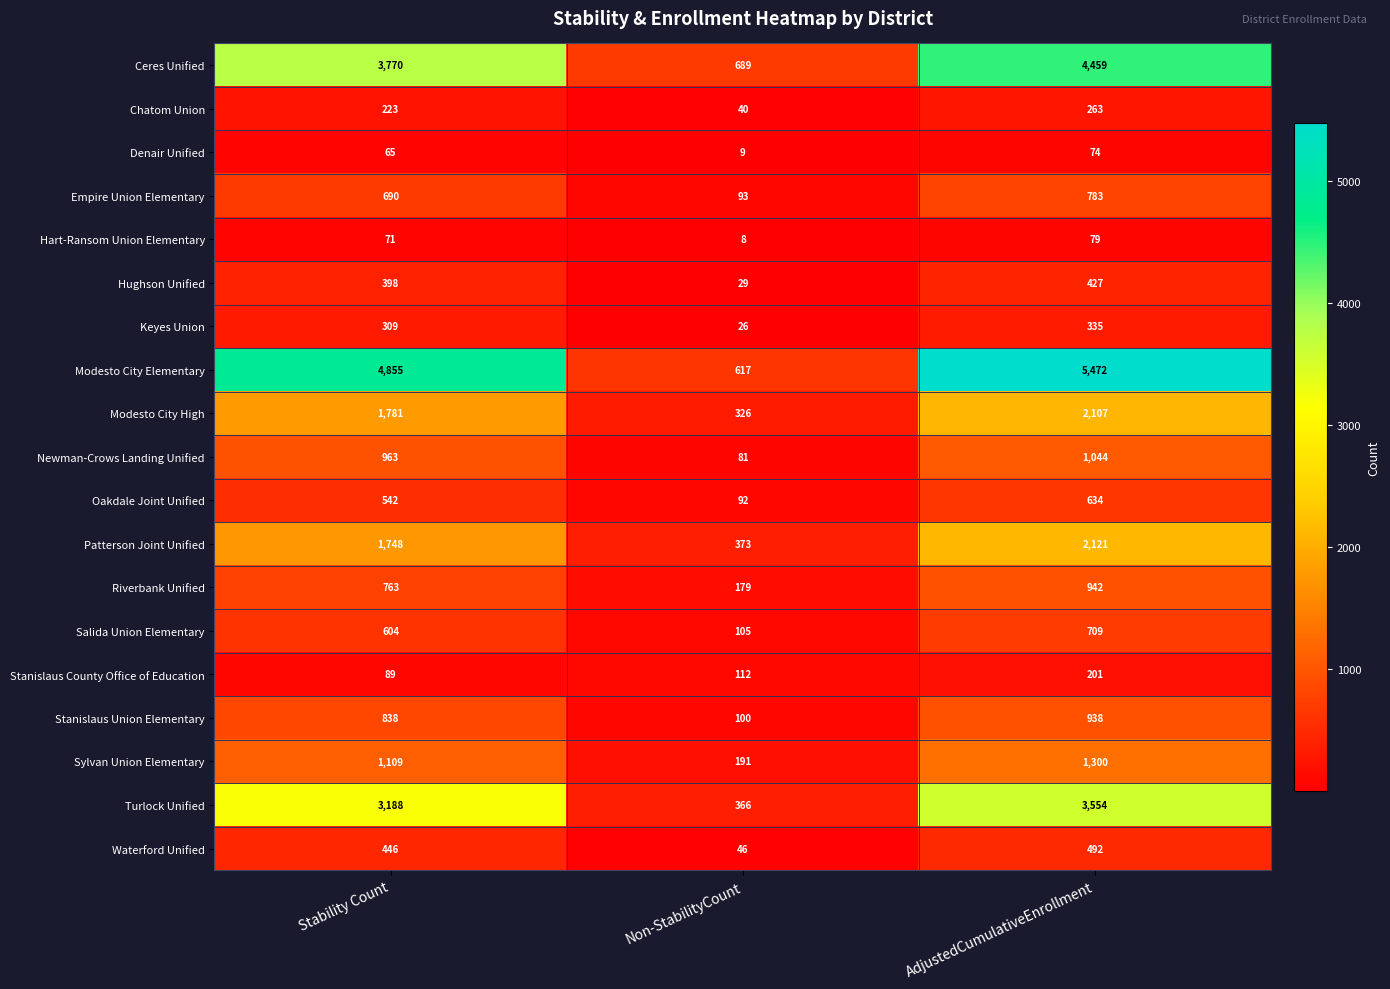

What is the difference between the maximum and minimum values in the Turlock Unified series?

3188